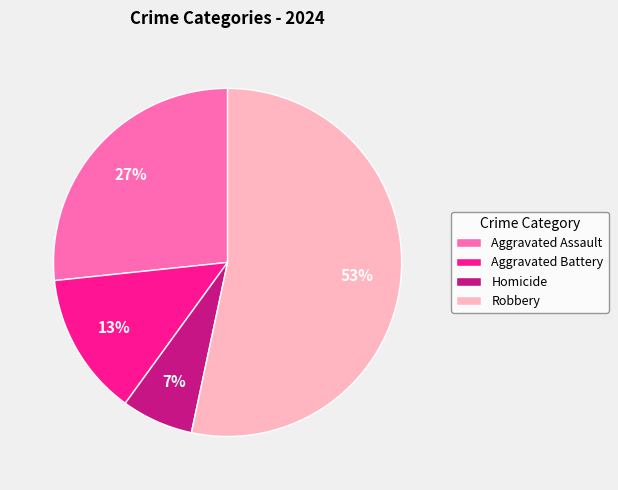

Which has a higher value, Homicide or Robbery?

Robbery